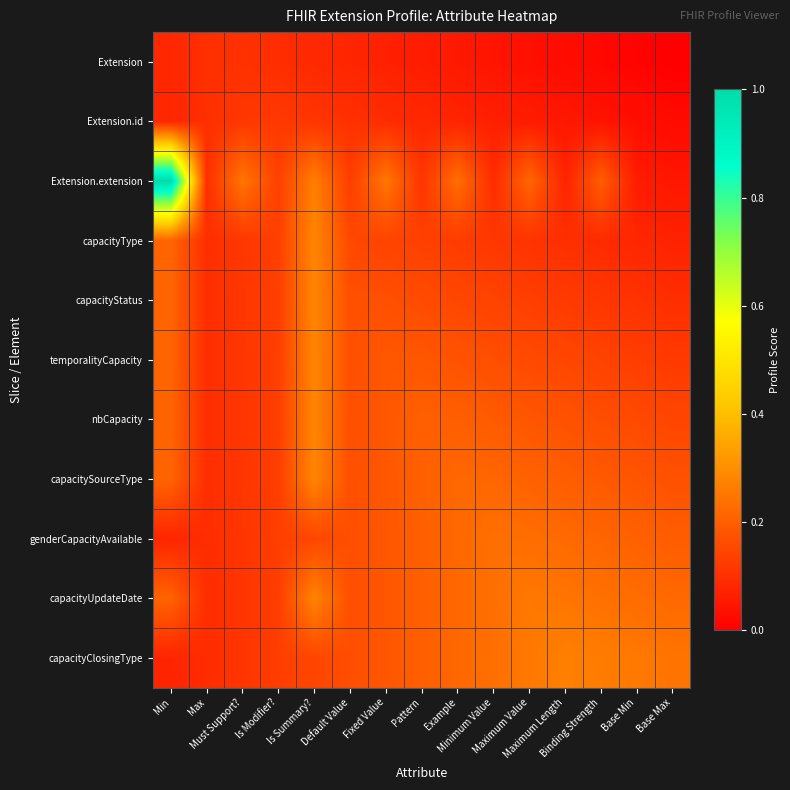

Between Binding Strength and Minimum Value, which is larger?

Minimum Value